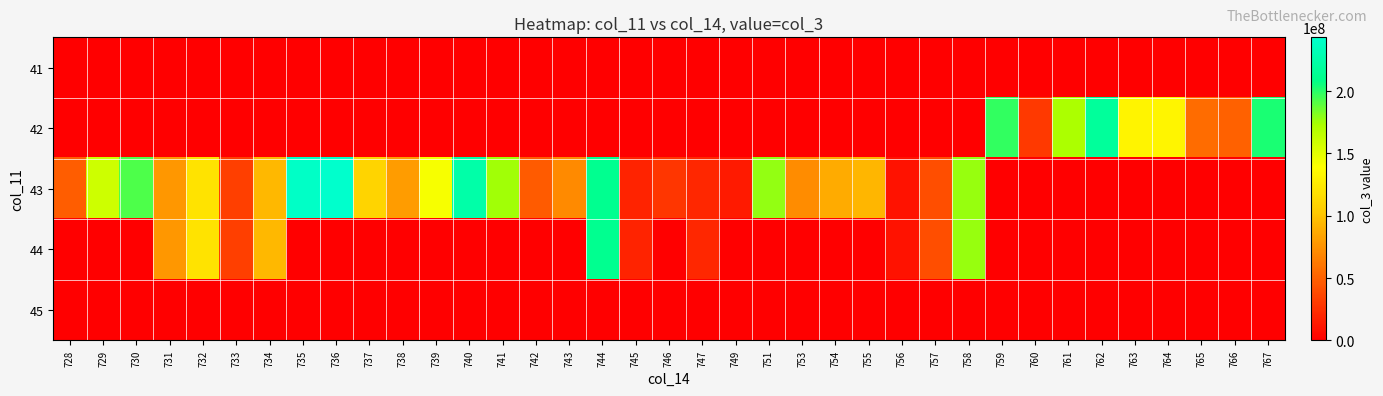

Reading right to left, extract all data points from this chart.

41: 767=0	766=0	765=0	764=0	763=0	762=0	761=0	760=0	759=0	758=0	757=0	756=0	755=0	754=0	753=0	751=0	749=0	747=0	746=0	745=0	744=0	743=0	742=0	741=0	740=0	739=0	738=0	737=0	736=0	735=0	734=0	733=0	732=0	731=0	730=0	729=0	728=0
42: 767=202396376	766=50215600	765=55949424	764=132357736	763=131975712	762=218458920	761=172507768	760=30388120	759=198258864	758=0	757=0	756=0	755=0	754=0	753=0	751=0	749=0	747=0	746=0	745=0	744=0	743=0	742=0	741=0	740=0	739=0	738=0	737=0	736=0	735=0	734=0	733=0	732=0	731=0	730=0	729=0	728=0
43: 767=0	766=0	765=0	764=0	763=0	762=0	761=0	760=0	759=0	758=177480352	757=40077320	756=10378608	755=93116056	754=87887248	753=71919360	751=178466760	749=13687800	747=20804240	746=28337664	745=18237344	744=212717864	743=71157856	742=46804296	741=175483800	740=224221080	739=141840056	738=80294128	737=109366360	736=243204024	735=240188296	734=94551888	733=33087976	732=120349664	731=77361104	730=192834560	729=158920936	728=47567912
44: 767=0	766=0	765=0	764=0	763=0	762=0	761=0	760=0	759=0	758=177480352	757=40077320	756=10378608	755=0	754=0	753=0	751=0	749=0	747=20804240	746=0	745=18237344	744=212717864	743=0	742=0	741=0	740=0	739=0	738=0	737=0	736=0	735=0	734=94551888	733=33087976	732=120349664	731=77361104	730=0	729=0	728=0
45: 767=0	766=0	765=0	764=0	763=0	762=0	761=0	760=0	759=0	758=0	757=0	756=0	755=0	754=0	753=0	751=0	749=0	747=0	746=0	745=0	744=0	743=0	742=0	741=0	740=0	739=0	738=0	737=0	736=0	735=0	734=0	733=0	732=0	731=0	730=0	729=0	728=0